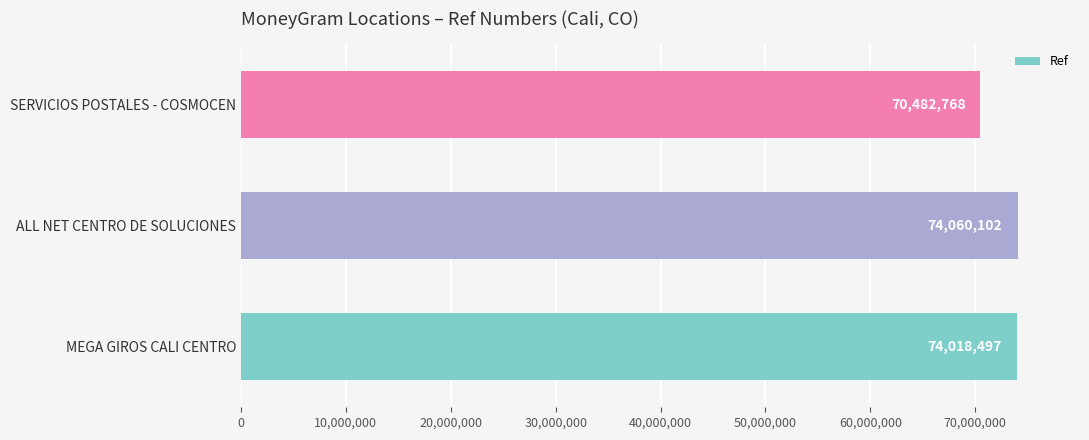

True or false: the data shows 74018497 at MEGA GIROS CALI CENTRO.

True